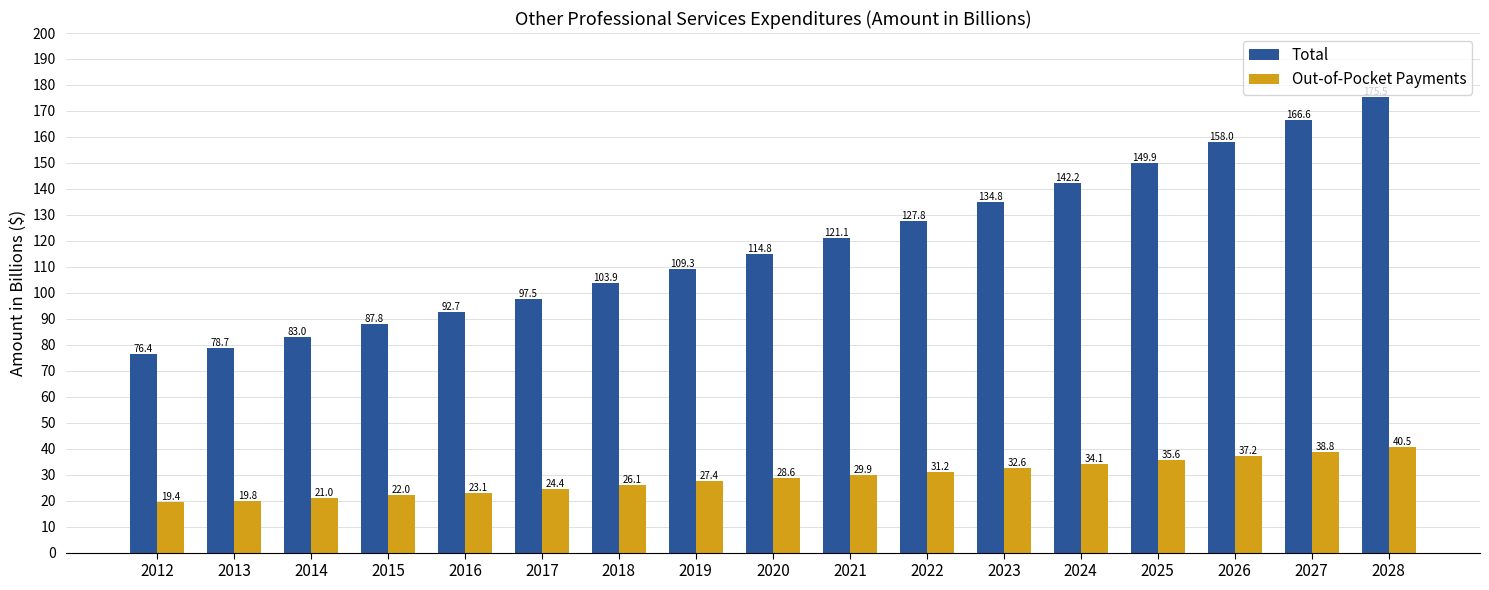

What is the minimum value for Total?

76.4